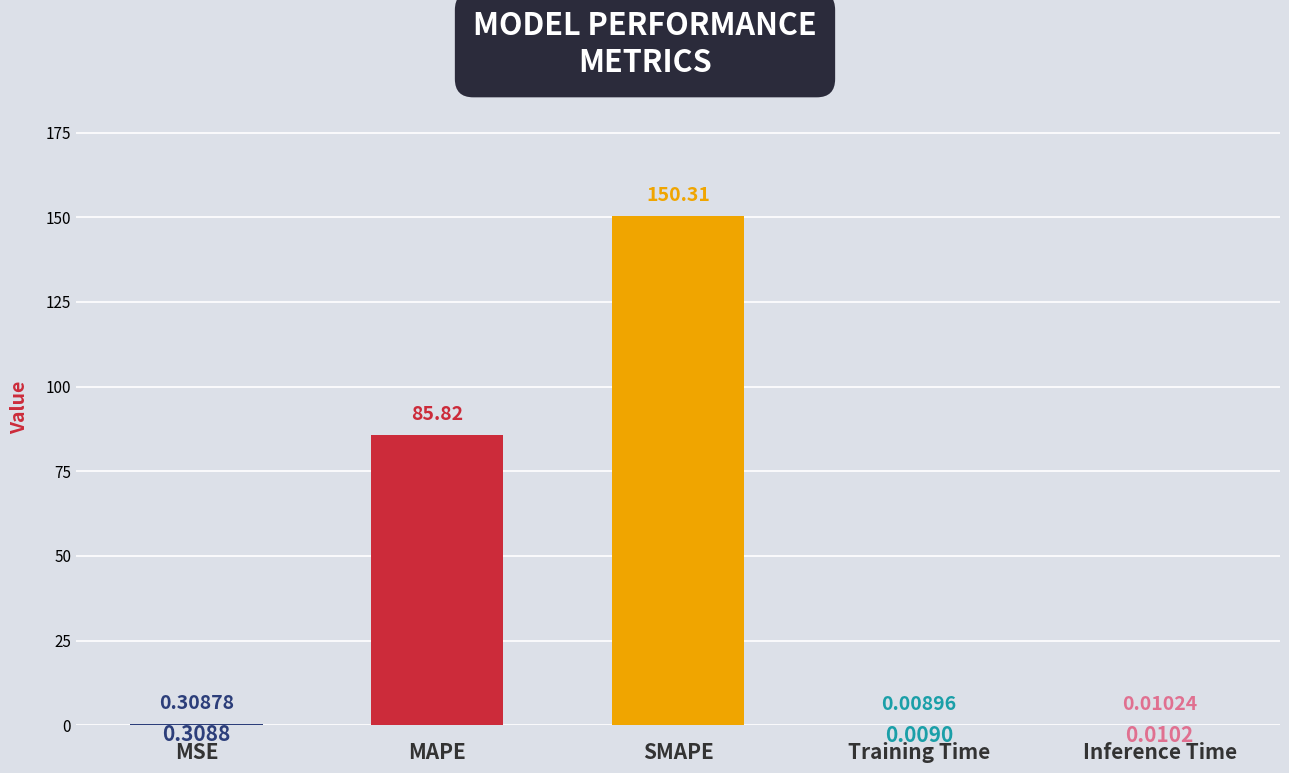

What is the change in value from MAPE to Training Time?

-85.8